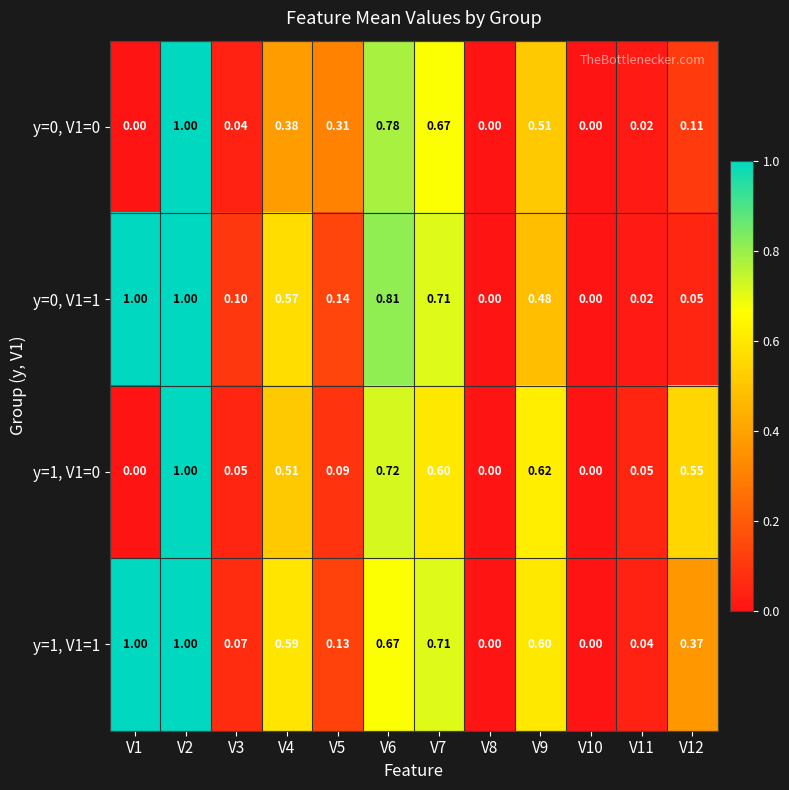

Is the value of y=1, V1=1 at V6 greater than the value of y=1, V1=0 at V9?

Yes